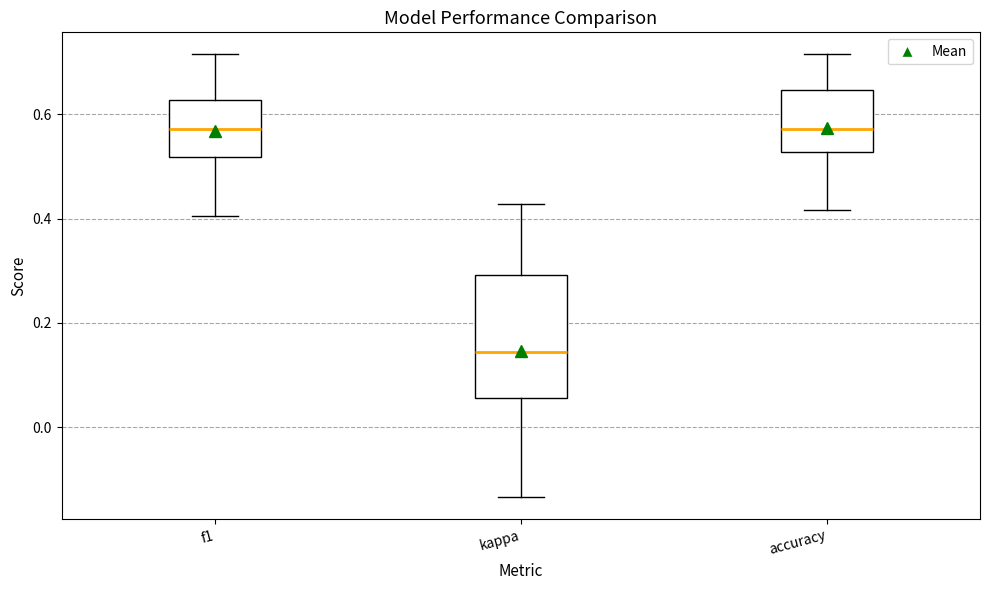

Reading left to right, read every box against the y-axis: the position of its median line, the range the box covers, and the ends of its whiskers. The values are not printed on the chart, so give them approximately, as read against the axis.

f1: median 0.58, box 0.52 to 0.62, whiskers 0.40 to 0.72
kappa: median 0.14, box 0.06 to 0.30, whiskers -0.14 to 0.42
accuracy: median 0.58, box 0.52 to 0.64, whiskers 0.42 to 0.72